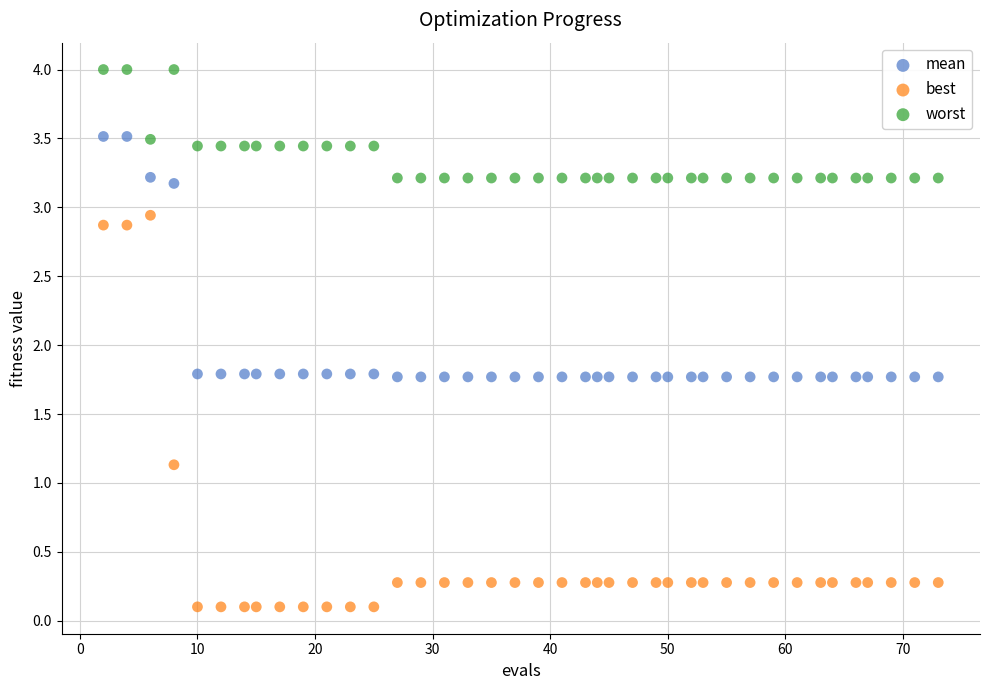

Which series reaches the maximum Y coordinate?

worst